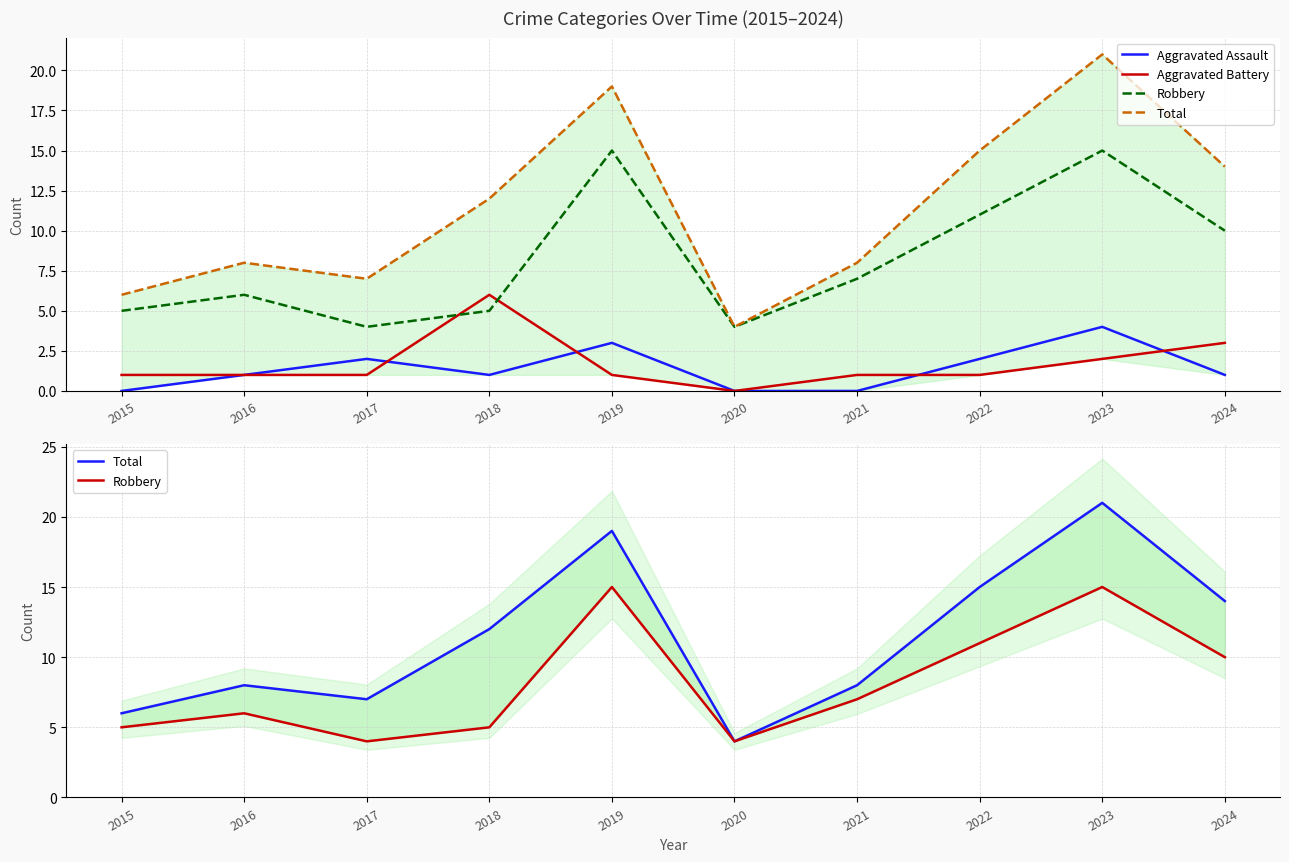

Count the Aggravated Assault values in the range 0 to 2.

8